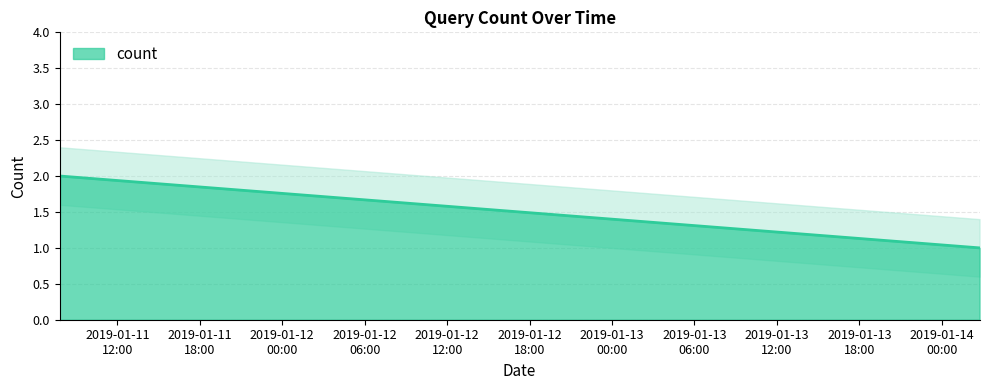

The chart shows a value of 3 at 2019-01-11 07:49:00. True or false?

False